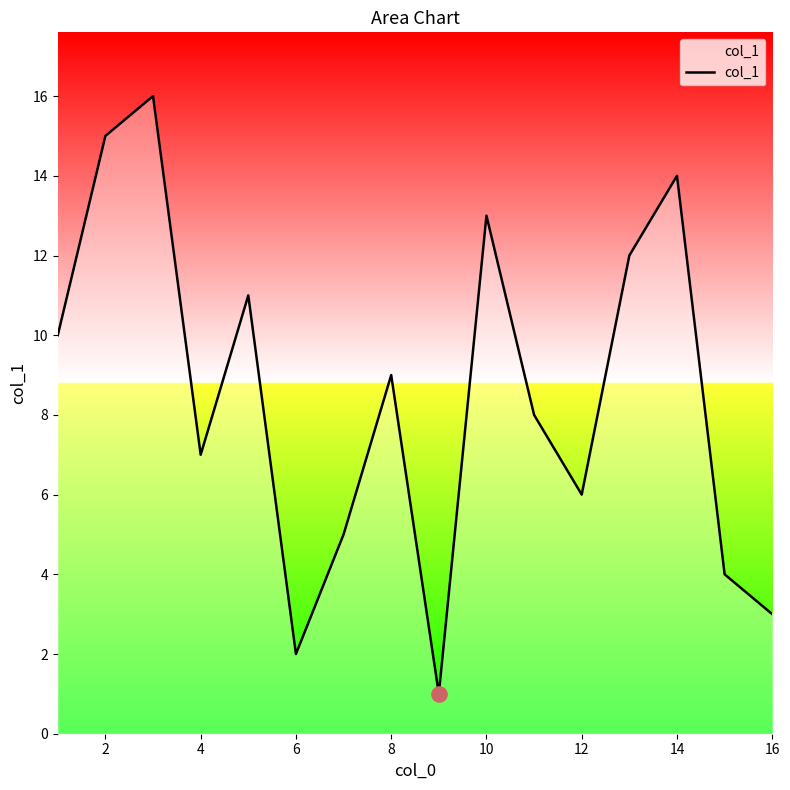

What is the difference between the maximum and minimum values?

15